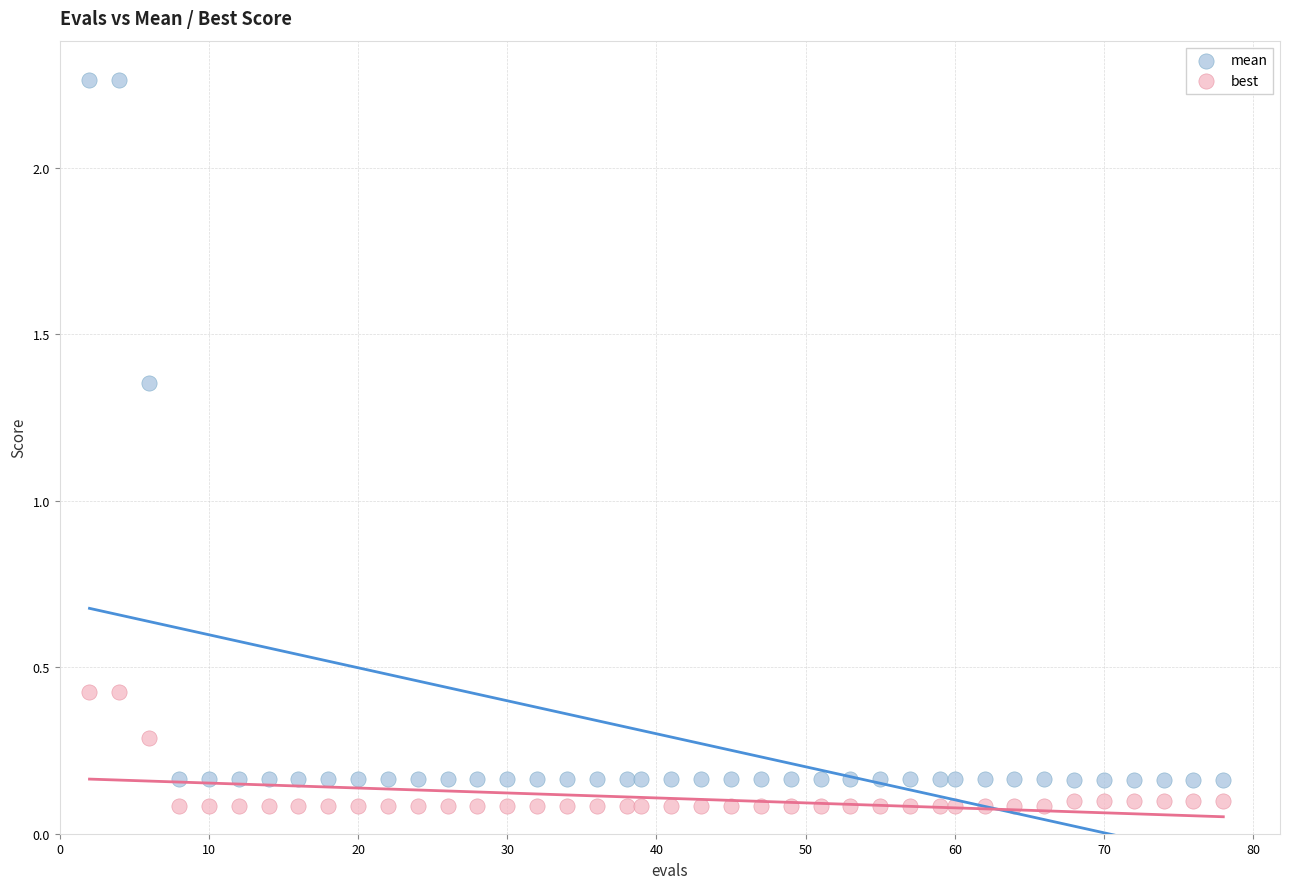

Which series contains the highest Y value?

mean